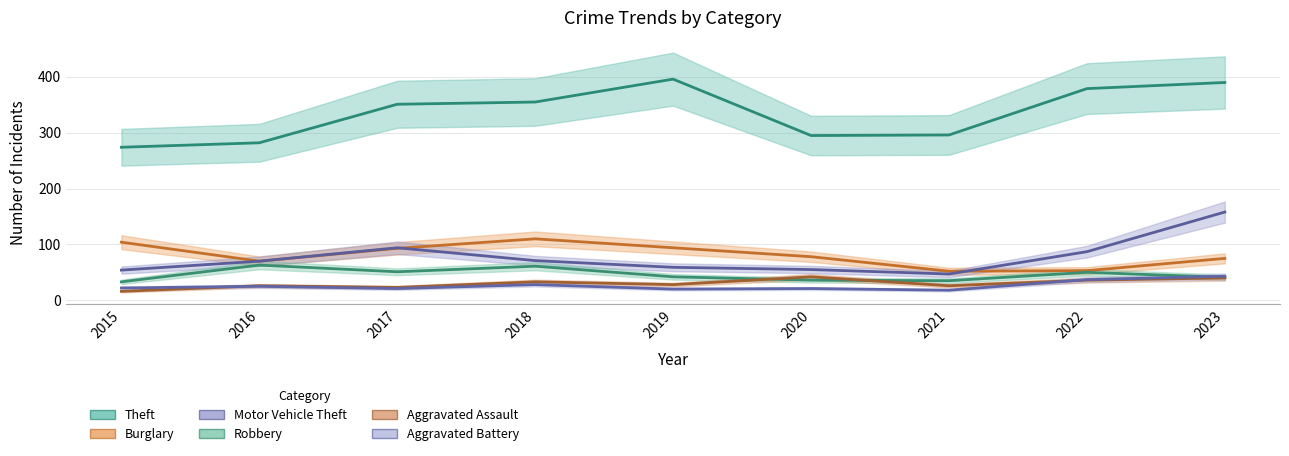

What is the value of the Motor Vehicle Theft point at the 5th from the left?

59